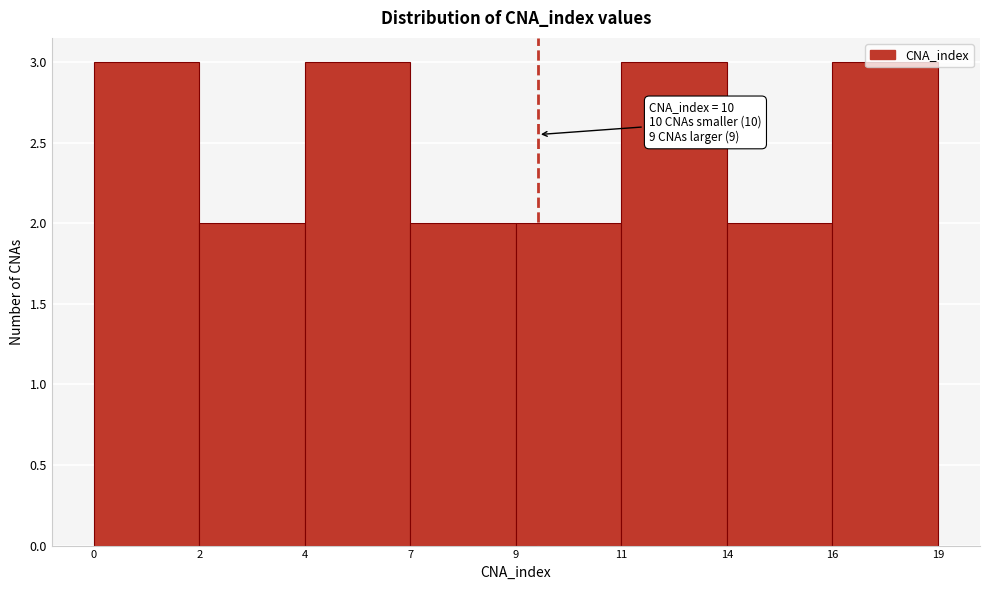

What is the ratio of the value at 7 to the value at 14?

1.0